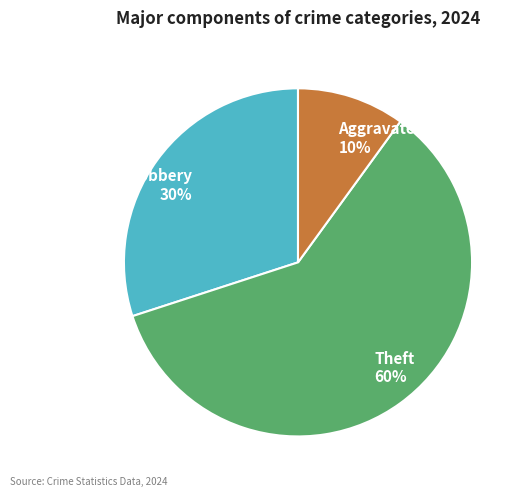

What percentage is the Aggravated Battery 10% slice, to the nearest percent?

10%